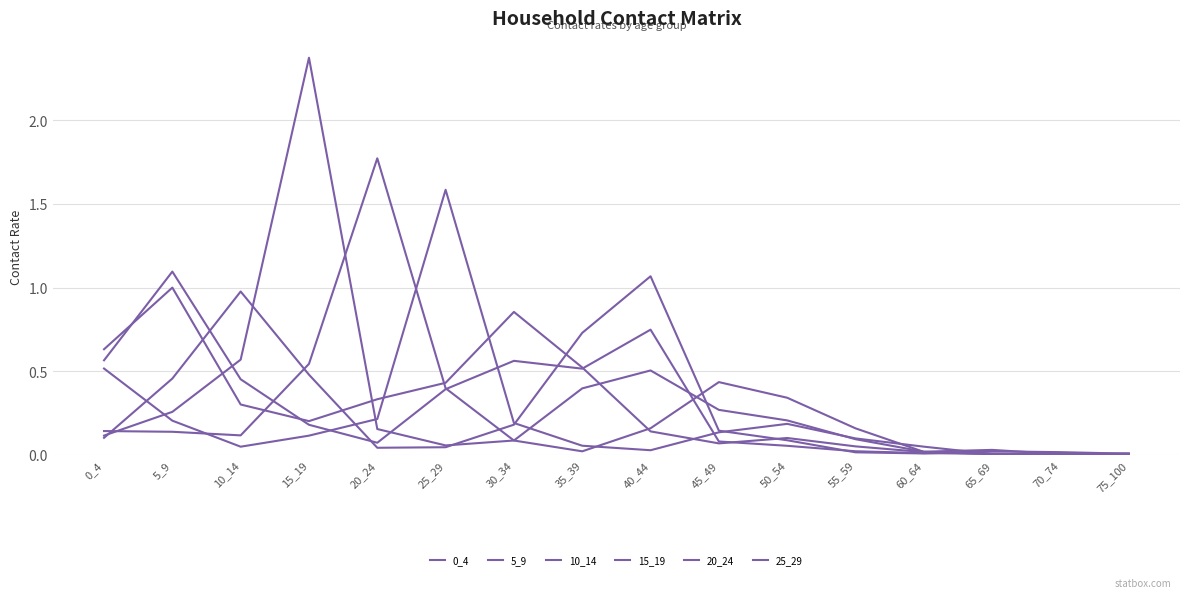

What is the spread (max minus min) of values at 0_4?

0.5